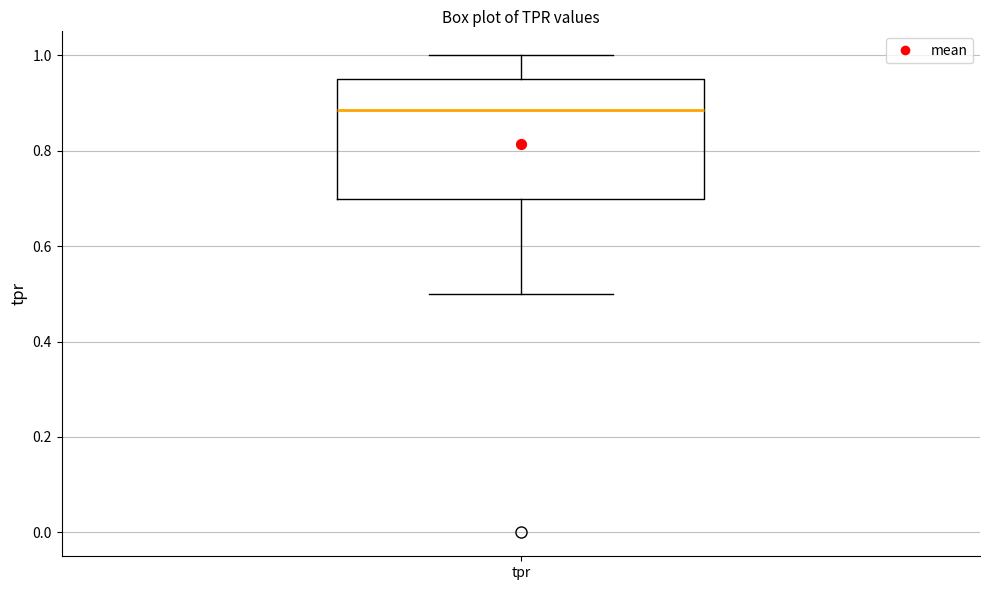

Where is the upper edge of the box for tpr on the y-axis? The values are not printed on the chart, so give them approximately, as read against the axis.

0.96